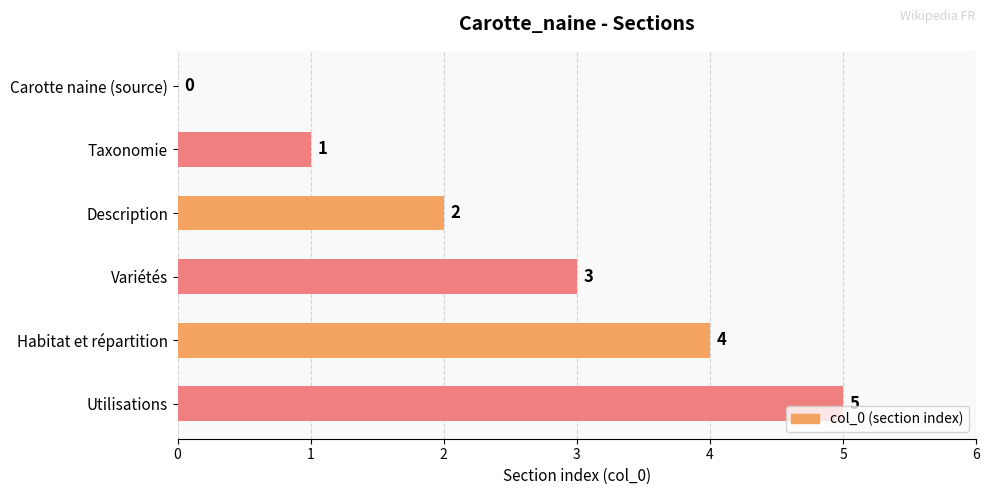

Is it true that the value at Variétés is 4?

False